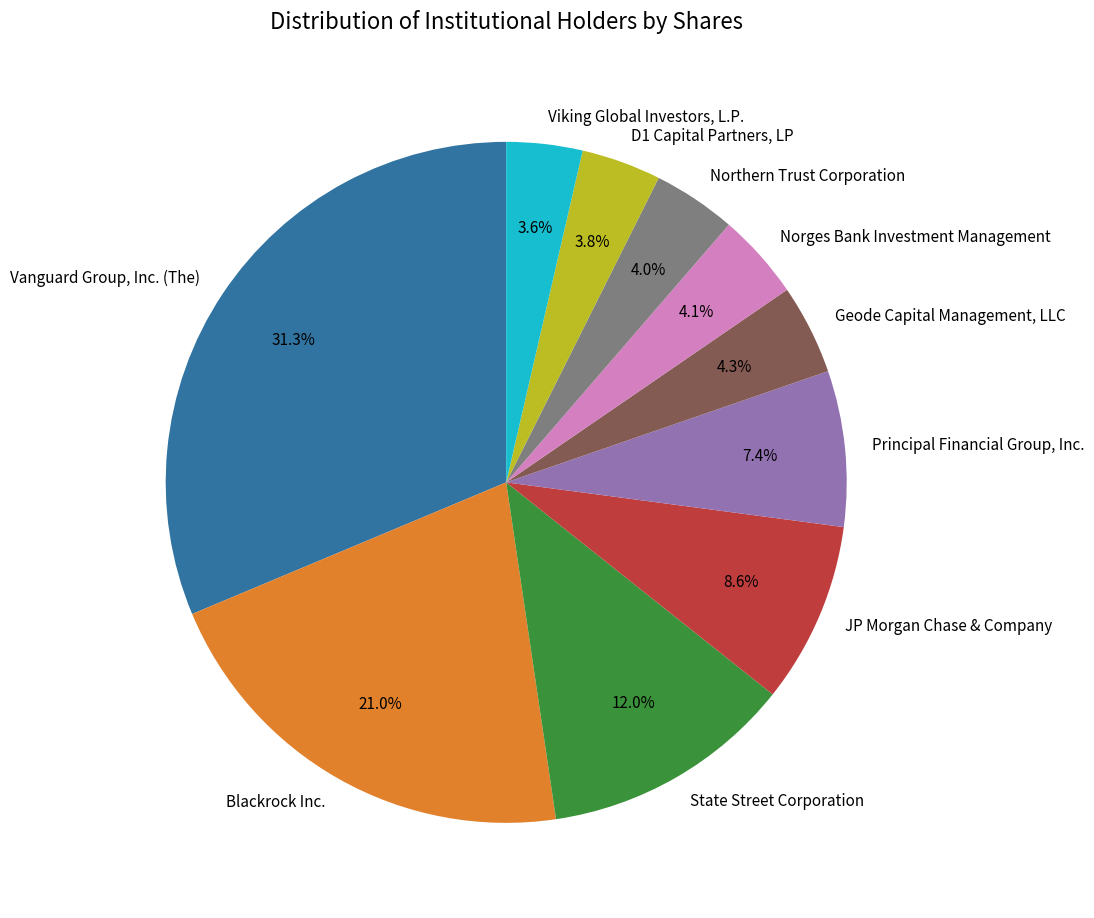

Approximately how many times larger is the value at Principal Financial Group, Inc. compared to Blackrock Inc.?

0.4